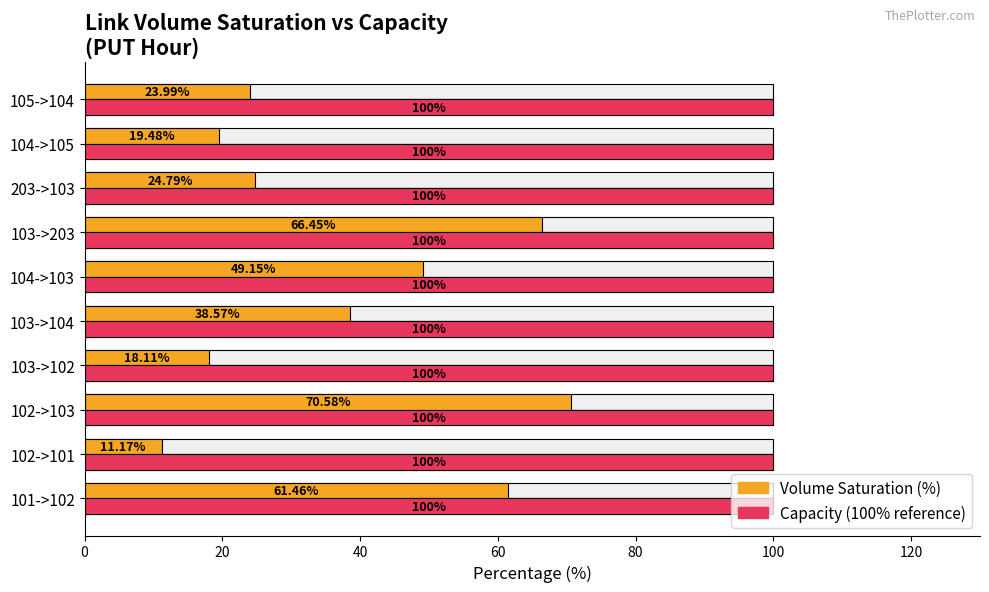

How many groups of bars are there?

10